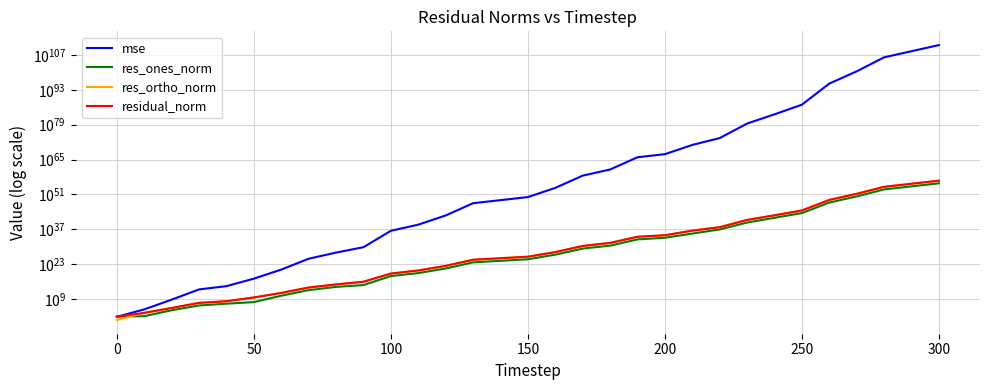

Reading left to right, transcribe all the data shown in this chart.

mse: 77.7	74222.8	605502400.1	7640194424907.5	158706693945433.7	164729663524923520.0	696382406920533966848.0	16044187939259340902367232.0	4694614600202240001149239296.0	689810853237554448063164055552.0	2664500042646688494995918207796117504.0	762065511827933996468122807953461870592.0	3727048665519429111541124362976654553776128.0	309415371269766061196211408141646267815353647104.0	5252199423773122105689166887547878081942777757696.0	89269301089982848327690547689747887146567433453568.0	436092621874107335960898284572621390441405713307664384.0	36200153668223394310377815479907271562101487202059381899264.0	10558922118454540634800706135889551166236341812112743574011904.0	866068270761537694867021401664482662903984522665081558523589951488.0	14751686200545258904992910670339189218743083477523141307499966103552.0	76356922116192090394741500118503107029364169861476857354305364411023360.0	42585356304030767619310910255211419949759675150518798467806559782127534080.0	29193816965043161506715901471204261545743776368178096634860427048375246116618240.0	145383065571027286149419517050073219061587675267340400245868716058402924168516468736.0	1099037266993632777124673388173200322730147227049445222816907502460290599876521736798208.0	319328033194142695785957672340852232074734360827225545280525557088724126874889850628685206388736.0	26510308052961019374511421805602149987778865011719943676371609550482985808609412464620560384775946240.0	11069857063855434174976629588441079135029666720670377967682046234788620575901311036939770066425660135440384.0	3189561335930899514370062562397452335739965759717754220277931204919385749062483752529517520587269859767746560.0	919011862614095419177312452920901595759138294949334975605905955008315548671466407638400675571733779881633251328.0
res_ones_norm: 97.3	140.5	33612.1	2751909.8	14503979.1	61687041.9	22941004605.1	3971230671398.3	78247120979413.7	435020049310190.5	1767271072997212160.0	27767331148072931328.0	1926418532862889295872.0	556239122006555588820992.0	2281134433345048517017600.0	9883206188689036249399296.0	669424517161078008890523648.0	189015326303746727273245442048.0	2870164214617014481175376297984.0	916850350464532148648179039993856.0	4065927255315257327479961876955136.0	201238195248598343441750625617969152.0	9227923495762384938411475554329952256.0	5323163892146329766451147306016975093760.0	429124261667511374576446445476251688763392.0	33527401432506859816608460711566526335942656.0	565097585845955920858286178747255150616789385216.0	162818857922593045605995629783073785791891162267648.0	105216066208821478485944740958098276309126745782484992.0	1786705751815422830289476162672870993535362823108952064.0	30261197868924540739998621505962524103718504658263605248.0
res_ortho_norm: 4.2	3005.9	269706.4	30406096.6	138390213.7	4482545444.2	290572476246.5	44063820255899.1	752741900841919.6	9163388109846696.0	17942846991418144768.0	303646122589966958592.0	21236498035919495888896.0	6118764036475079786233856.0	25210409663417382688784384.0	103890215941684183963795456.0	7263275479042817735440465920.0	2093010261309184325625000755200.0	35776398027646457618606998945792.0	10238149953373439240448228043259904.0	42227644405306422318746032368779264.0	3045496295671450144169457050630225920.0	71486074847120470896764047219270615040.0	59441648664153113937757799988466005573632.0	4189580691156768122707671883077379646554112.0	364634693805192663219077299560756633699090432.0	6216002314040472980633299997218319716634241007616.0	1791018593417173447893067869069557906289279583125504.0	1157347027127949868247288795044882905156078158460485632.0	19645207190050184023567726197974908738578006000942448640.0	333472198455069871289066290480808275818480086004042563584.0
residual_norm: 97.4	3009.2	271792.7	30530373.7	139148182.4	4482969880.6	291476677702.2	44242410971709.5	756797847000553.6	9173708306621790.0	18029670135720617984.0	304913089983044059136.0	21323694267020672499712.0	6143995059805261458833408.0	25313402175533828307681280.0	104359258012779609470271488.0	7294059217516751273251045376.0	2101527717524385625160737095680.0	35891342945778079281536552665088.0	10279121024334112766365642470195200.0	42422938564726058511529833832382464.0	3052137693187421373987275461248417792.0	72079216623738031258427956849033609216.0	59679524711036911019409239247243668619264.0	4211500207724716014501492671015260193292288.0	366172837022659565309409479149666944428277760.0	6241636007465142125743036569719466010358910550016.0	1798404176613600927806955904298517085231703132209152.0	1162119856895304480972261034116771031985819661142851584.0	19726289133630017419340727659240713199603736869521588224.0	334842421504384101598568057432866513950966442079058657280.0